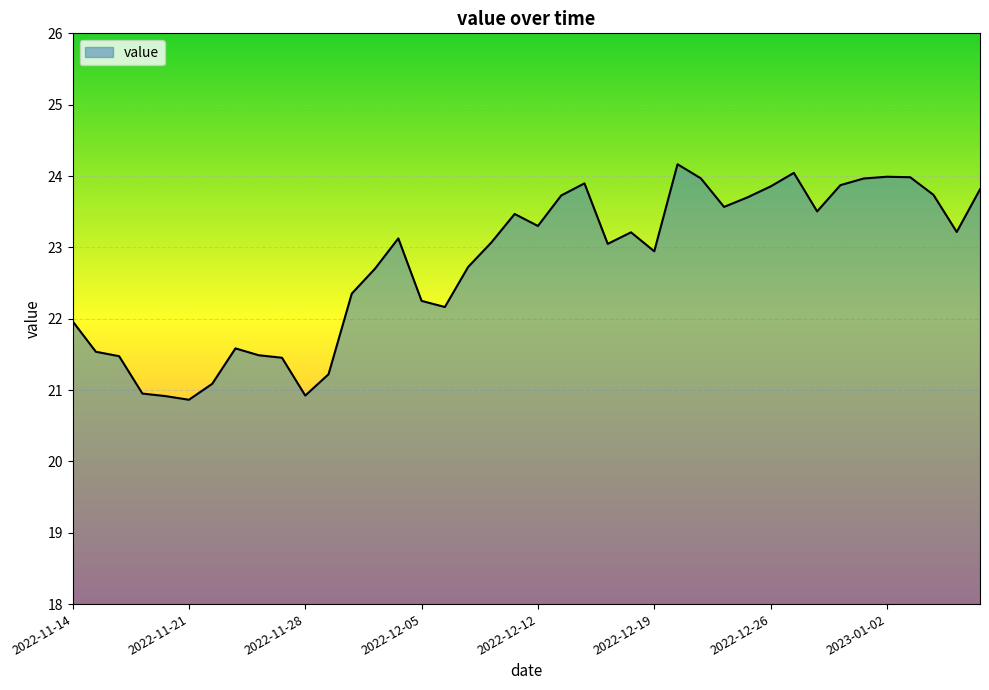

What is the minimum value shown in the chart?

20.9